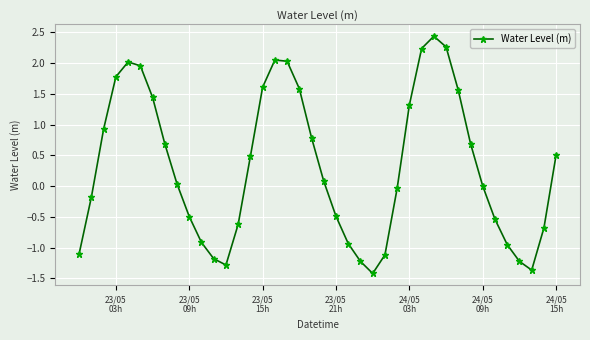

Count the number of data series in this chart.

1